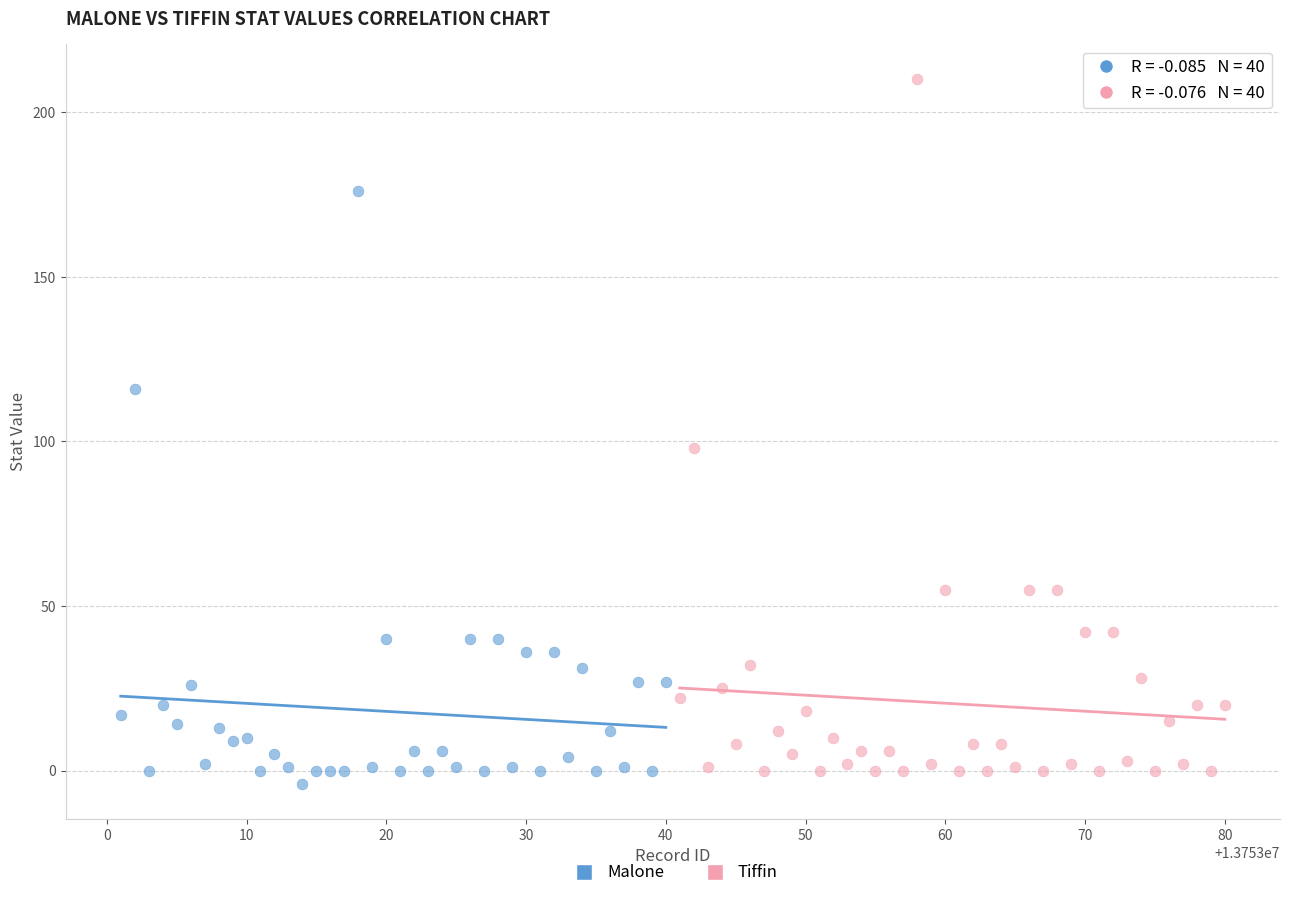

What are all the series names shown in the legend?

Malone, Tiffin